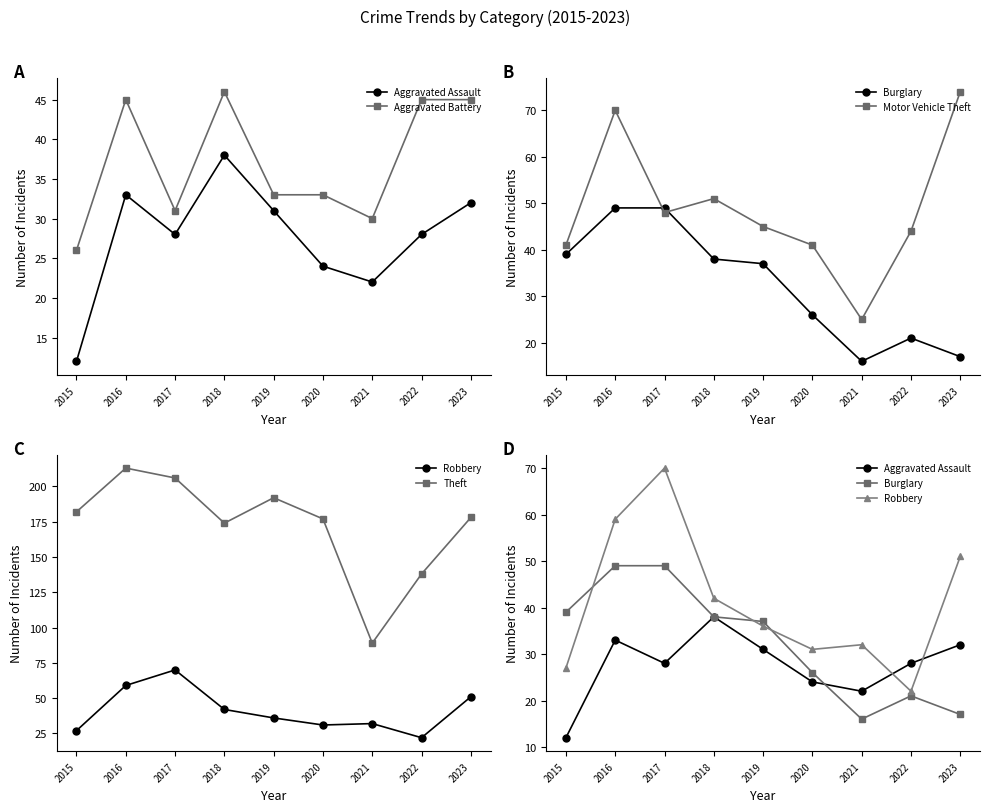

Does the chart display data point markers on the line(s)?

Yes